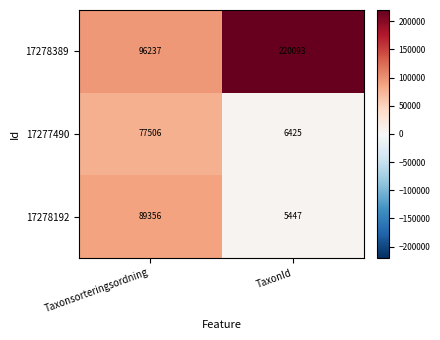

What is the difference between the 17278389 values at TaxonId and Taxonsorteringsordning?

123856